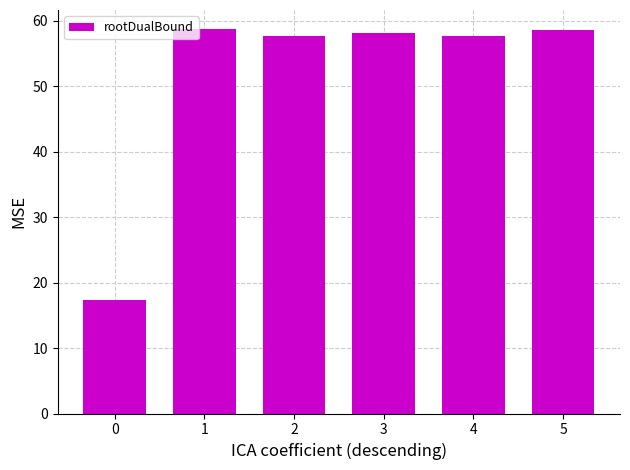

What is the ratio of the value at 1 to the value at 0?

3.4